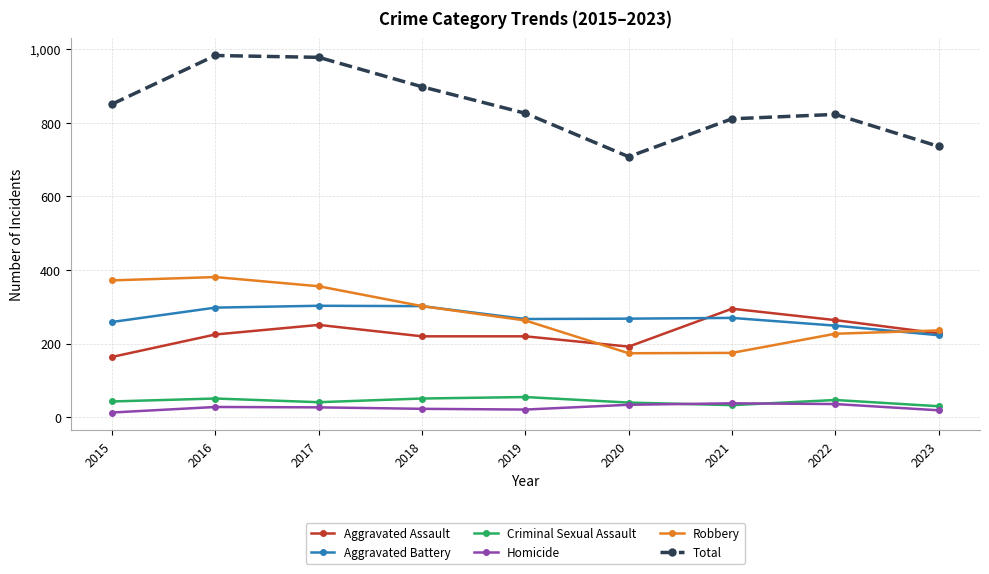

What is the value of the Aggravated Battery point at the 2nd from the left?

298